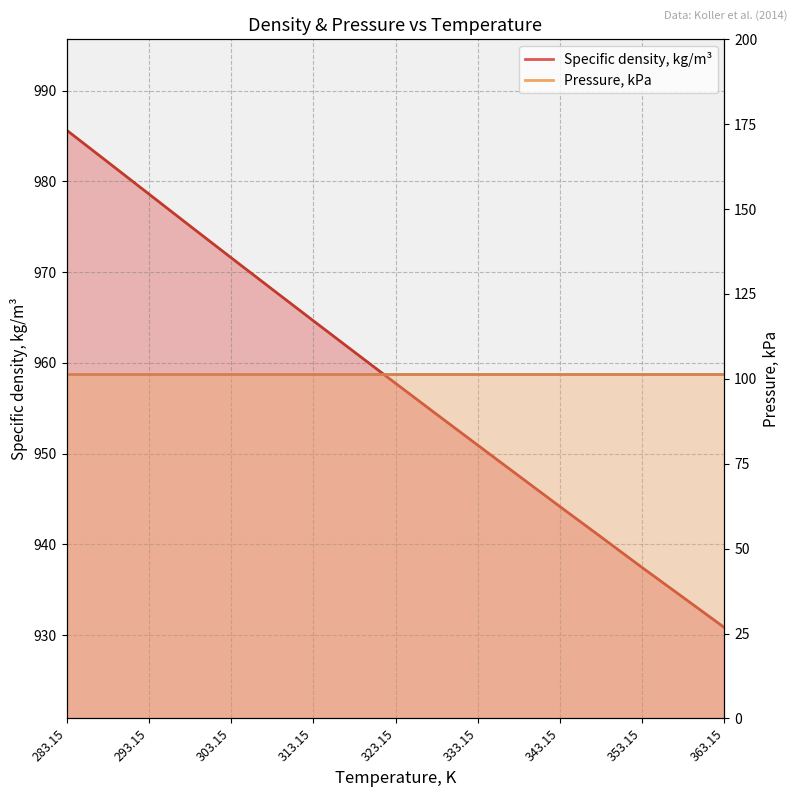

Which has a higher value, 348.15 or 313.15?

313.15